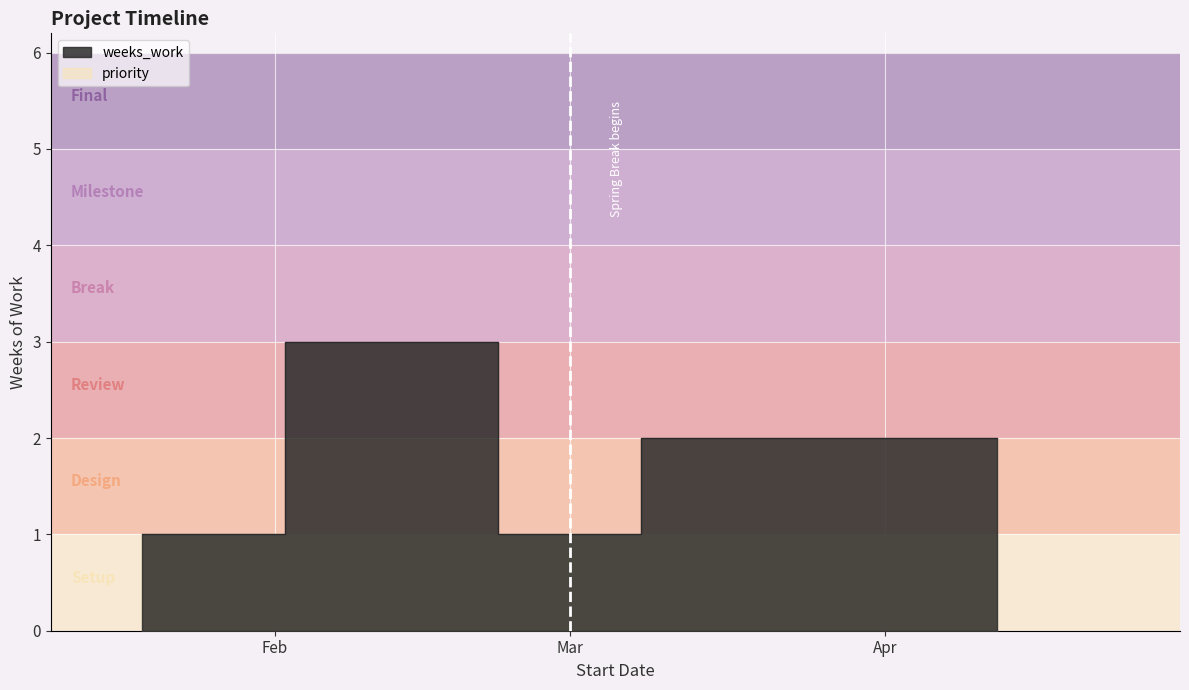

How many points are higher than both their immediate neighbors (excluding endpoints)?

1